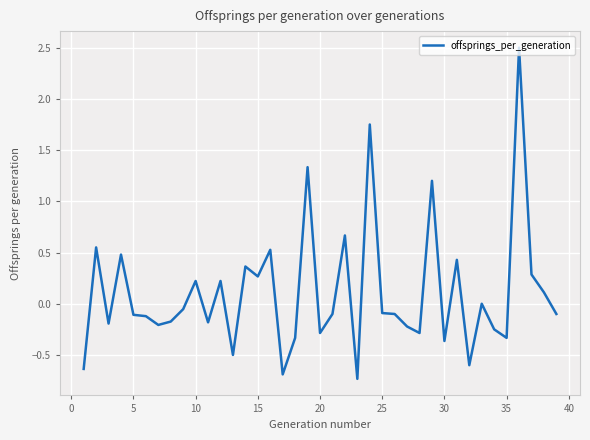

What is the minimum value shown in the chart?

-0.7